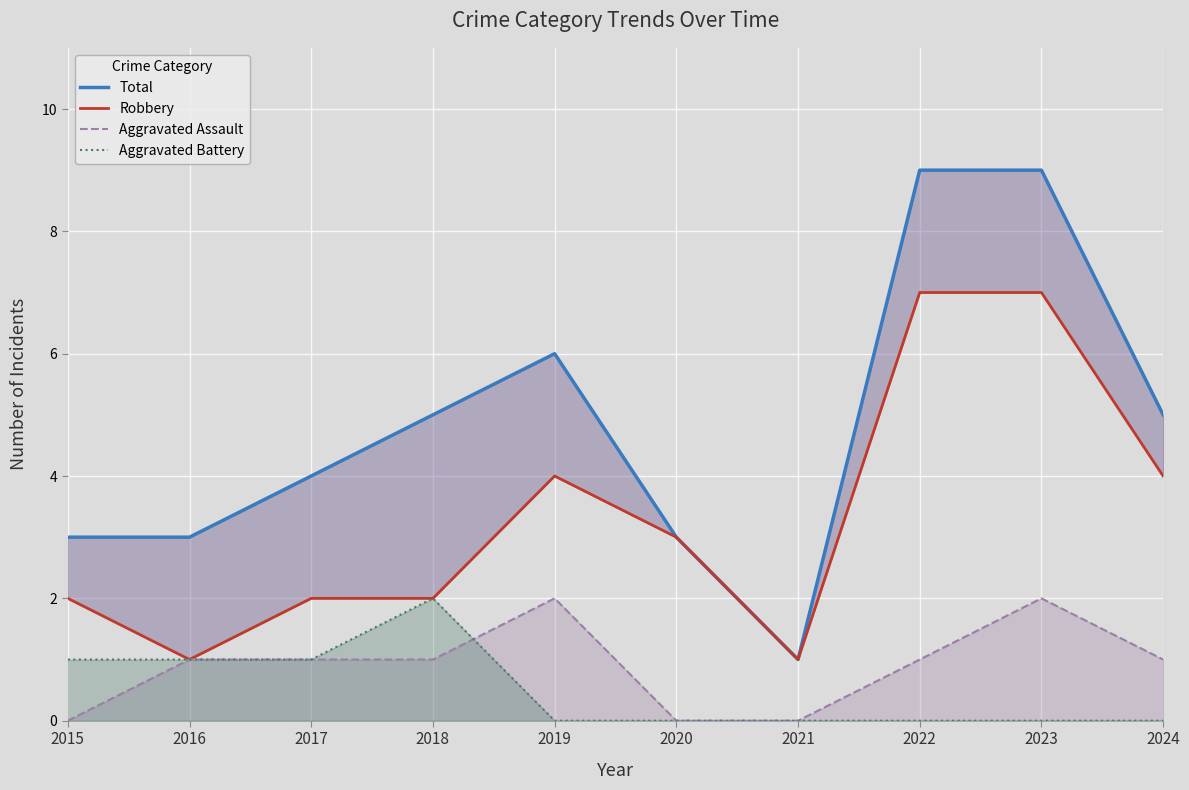

What are all the series names shown in the legend?

Total, Robbery, Aggravated Assault, Aggravated Battery